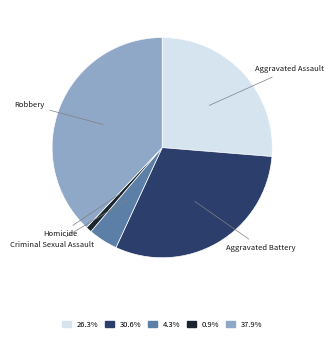

Does any single category account for the majority?

No